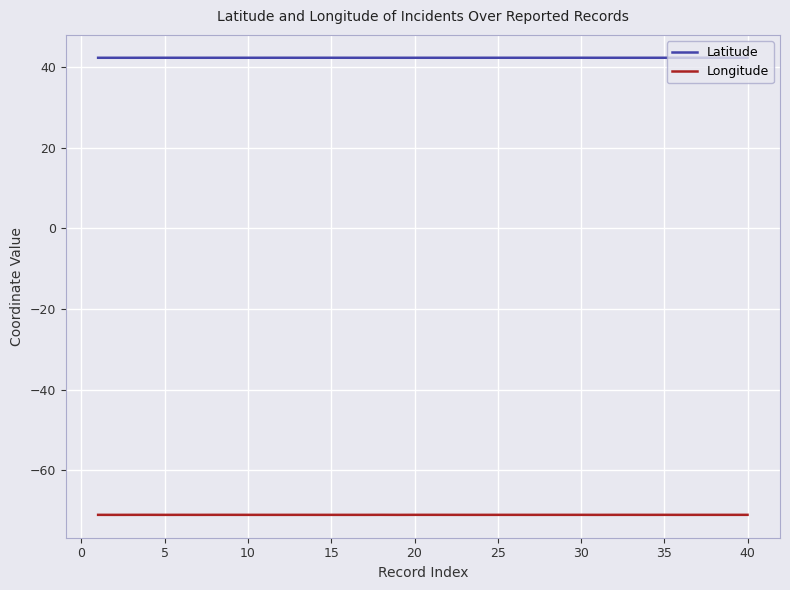

Which series has the largest range (max minus min)?

Longitude